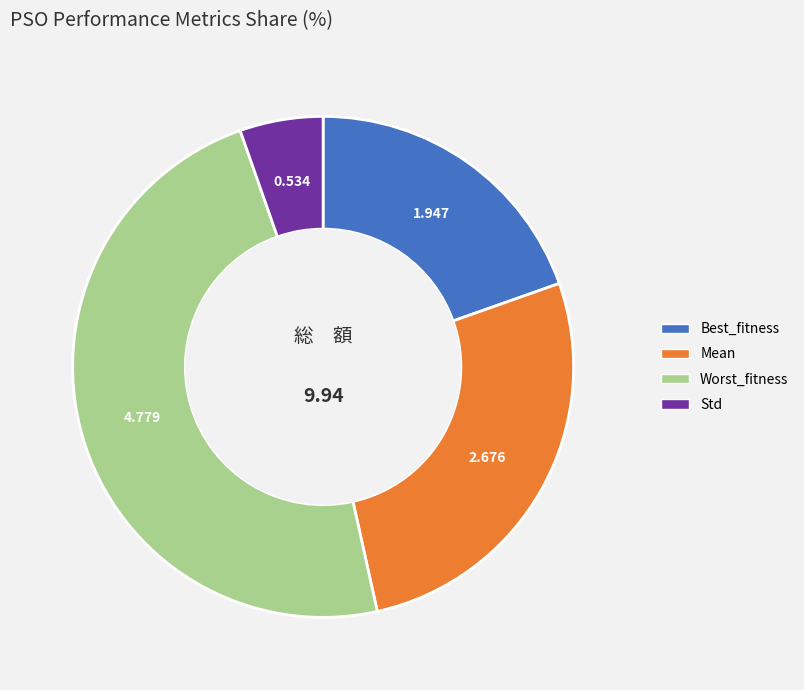

Combined, do Worst_fitness and Mean account for over 50%?

Yes